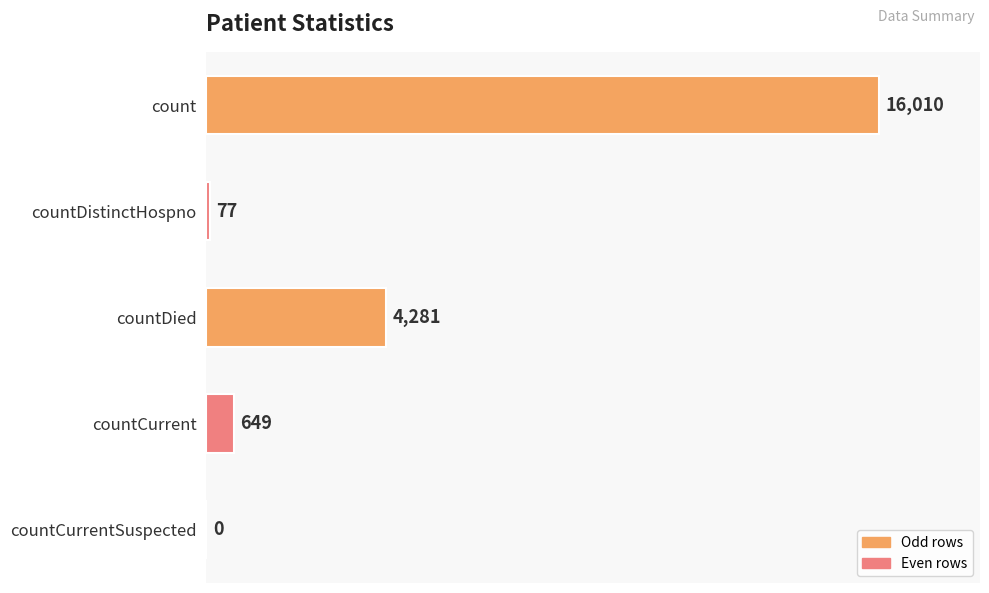

Are the bars grouped side by side (vs. stacked)?

No